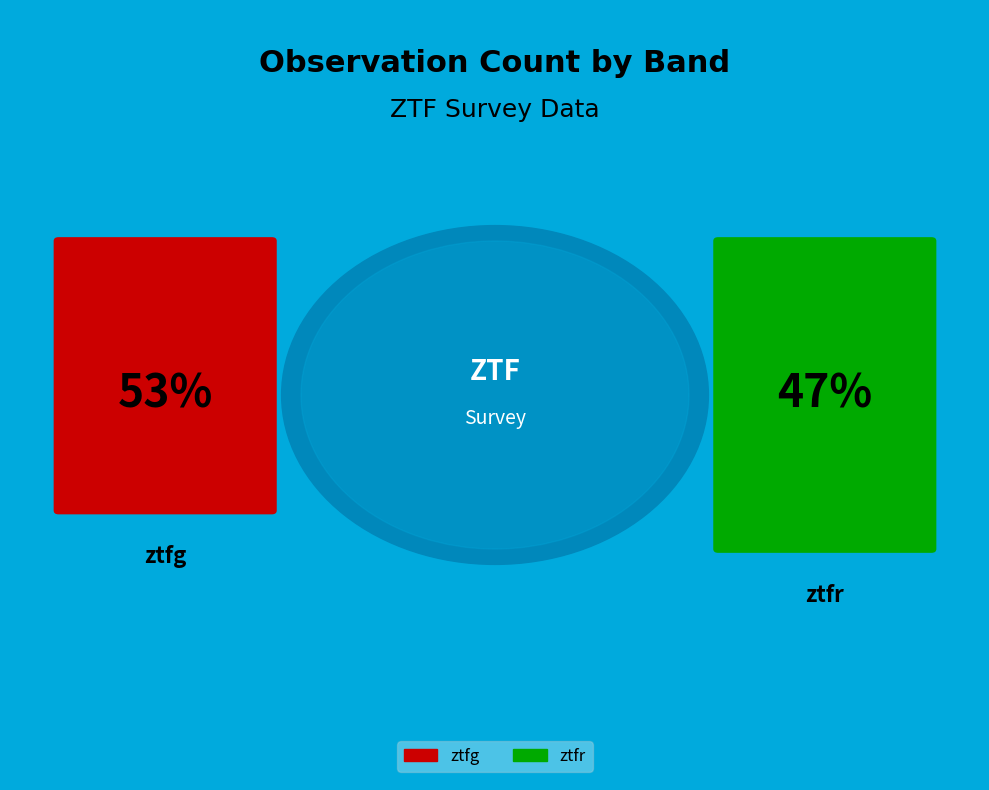

What is the majority slice?

ztfg